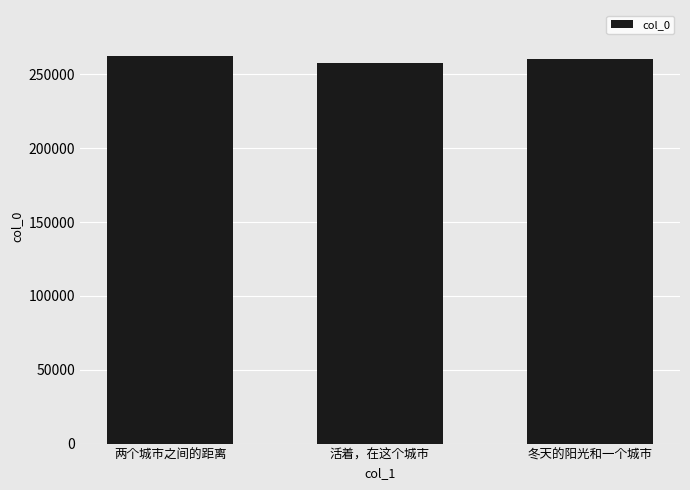

What is the sum of the values at 两个城市之间的距离 and 冬天的阳光和一个城市?

522319